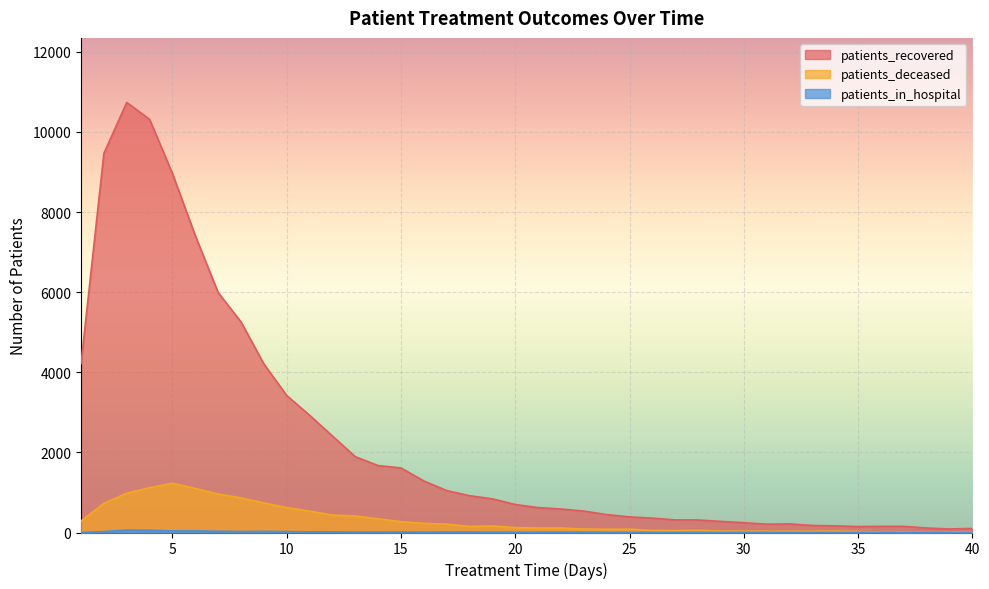

Is the value of patients_deceased at 35 greater than the value of patients_in_hospital at 28?

Yes